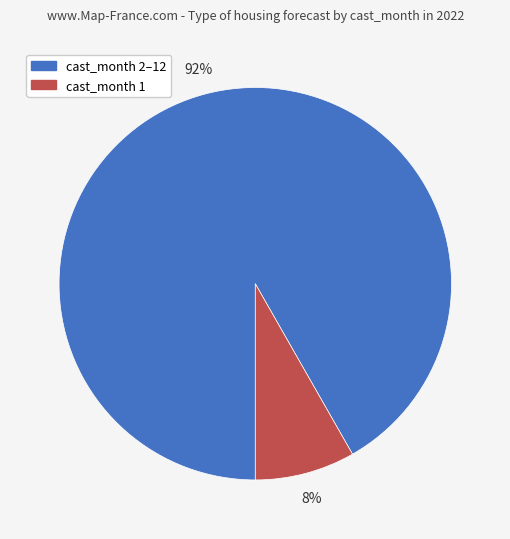

How many slices are in this pie chart?

2